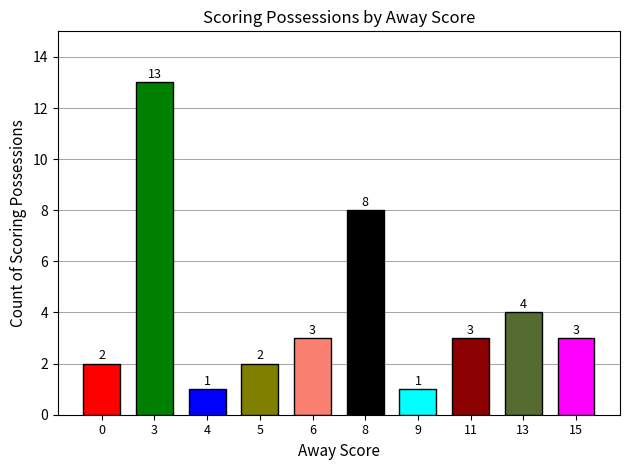

What is the sum of all values?

40